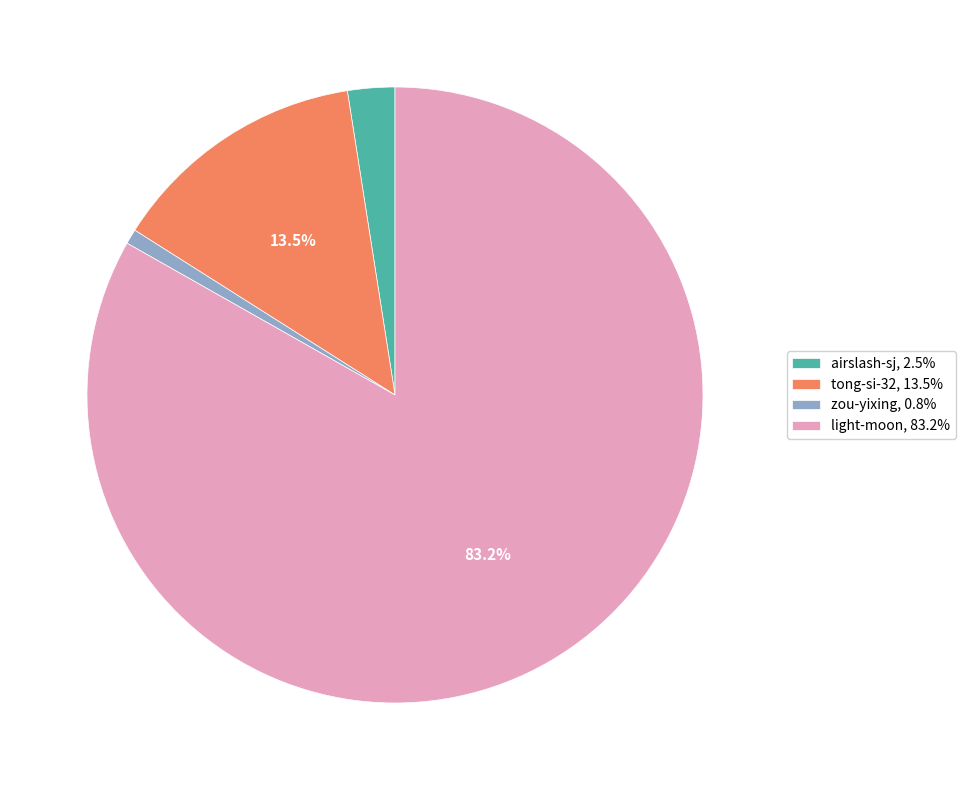

Count the number of slices in the pie.

4